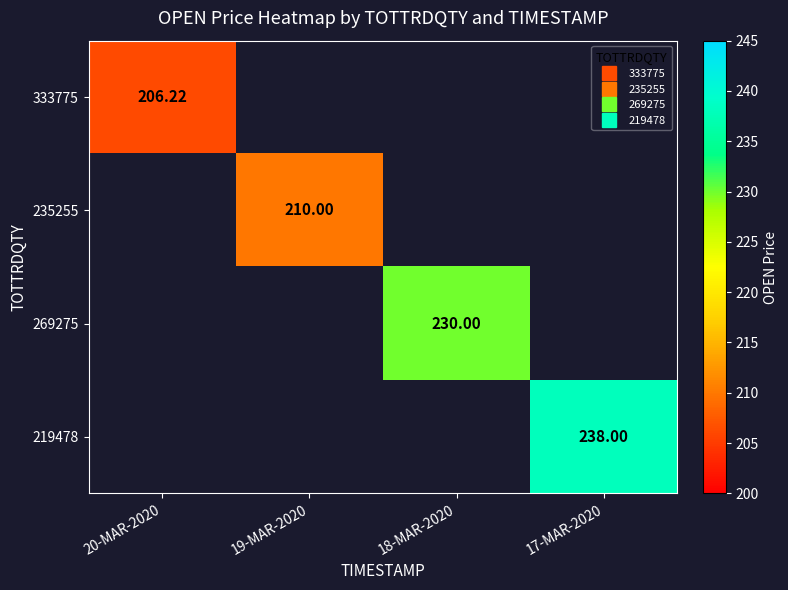

What is the highest value of the 333775 series?

206.2